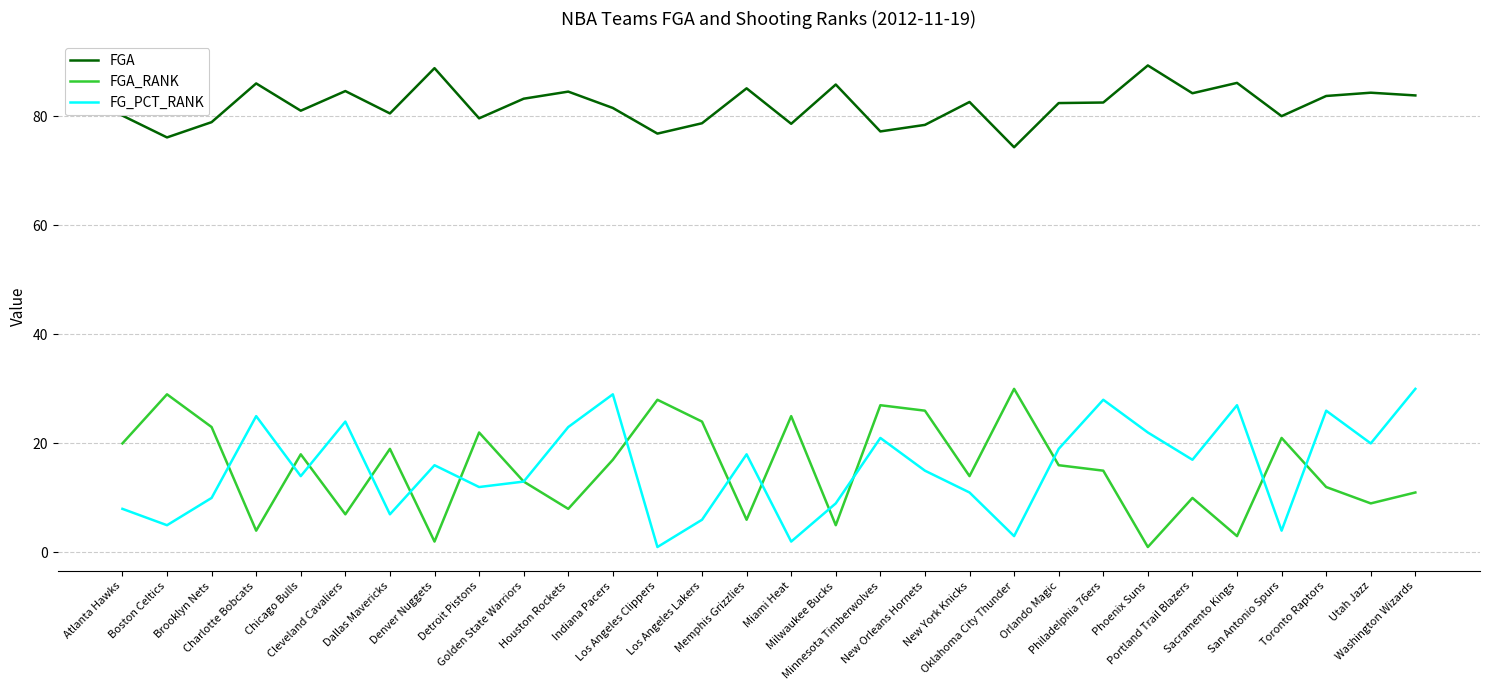

Which series has the largest total across all categories?

FGA